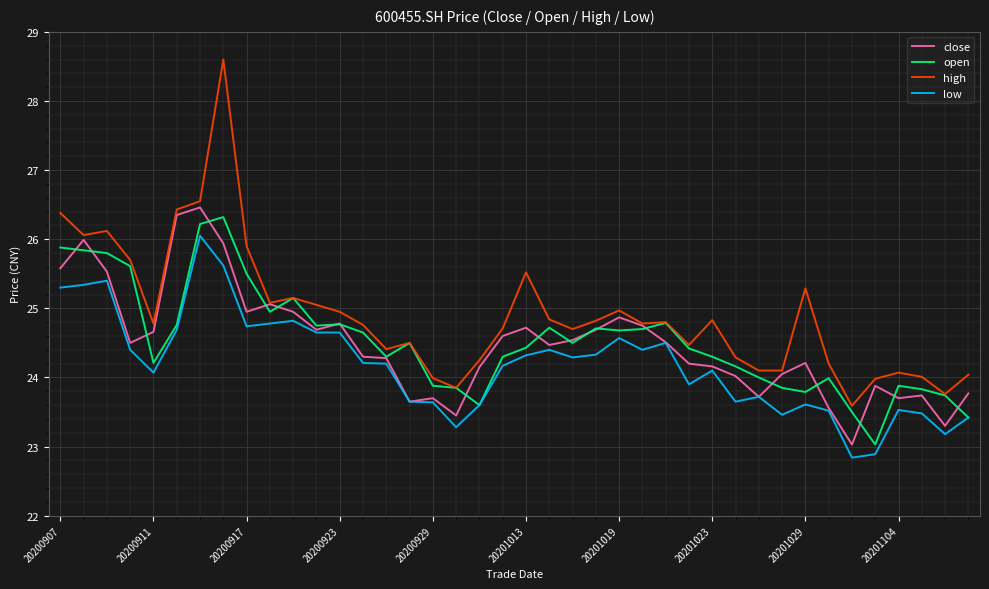

Which series has the largest range (max minus min)?

high